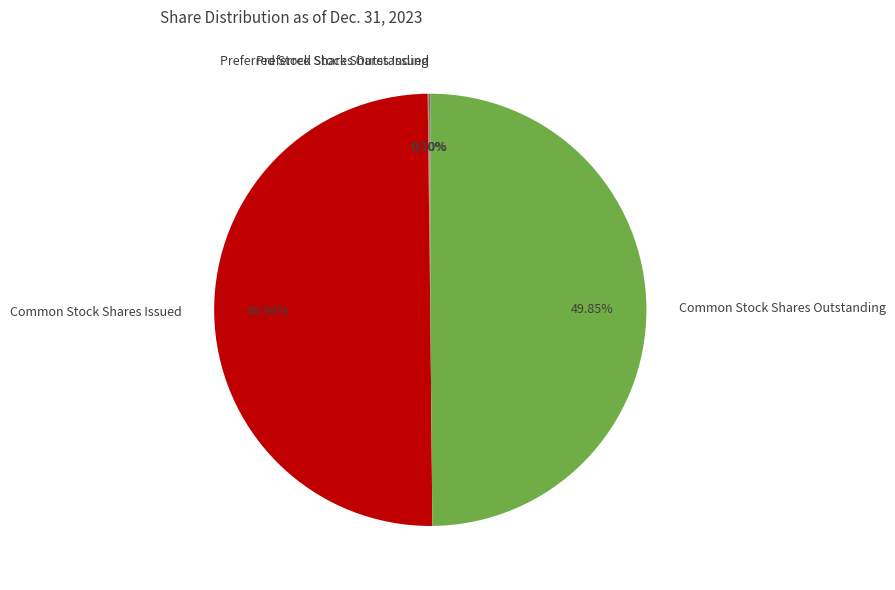

Does Preferred Stock Shares Issued account for over 50% of the chart?

No